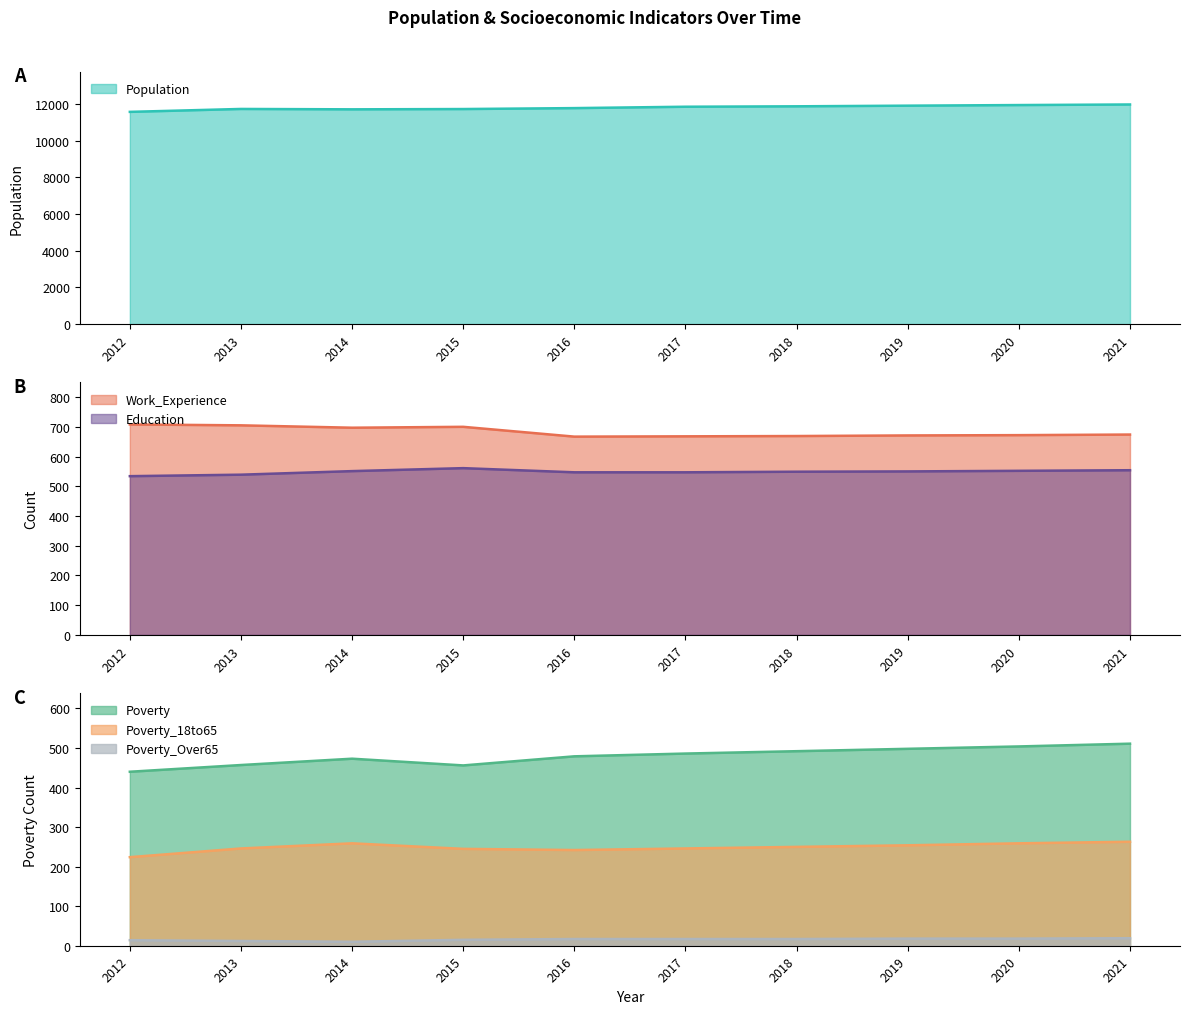

Is it true that Poverty equals 111 at 2016?

False